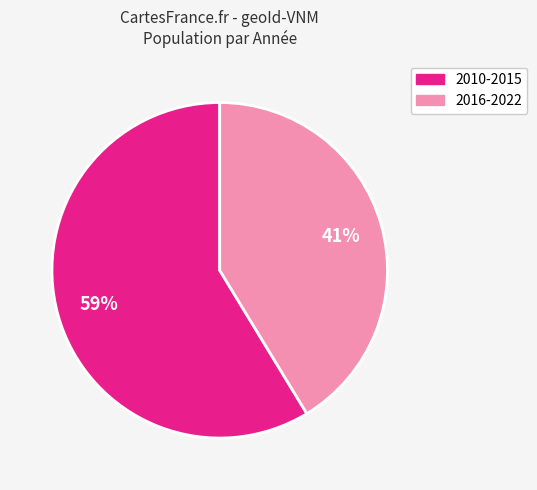

Does any single category account for the majority?

Yes